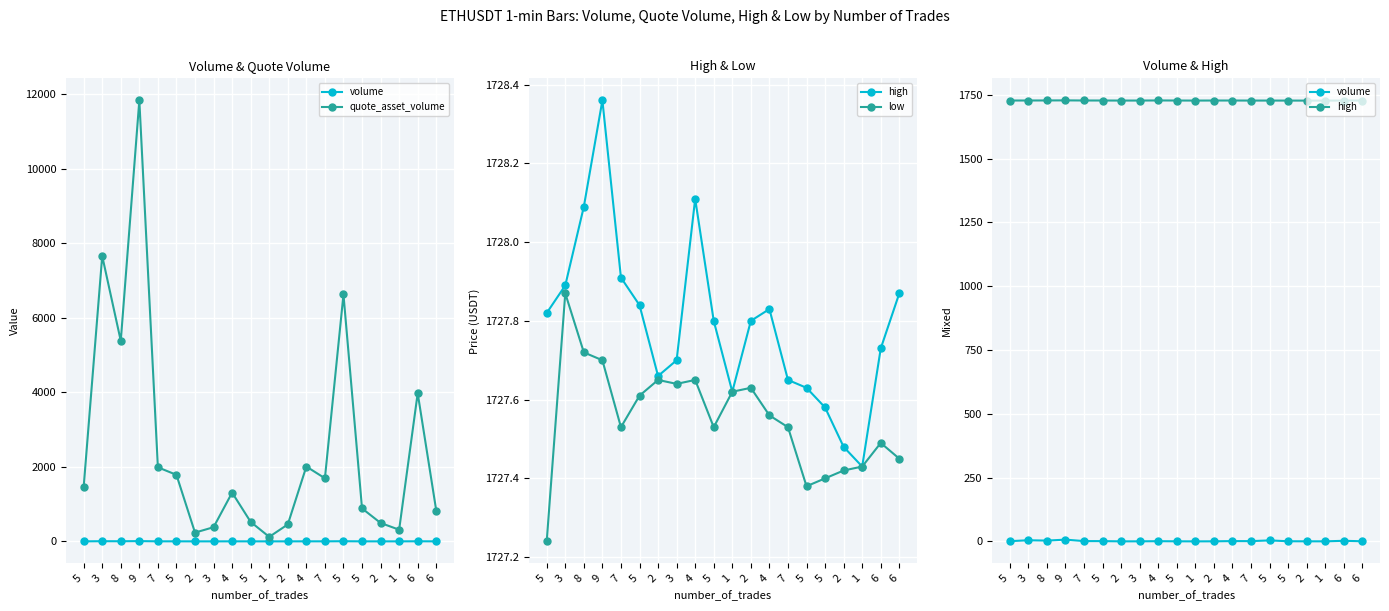

The high series shows 954.8 at 3. True or false?

False